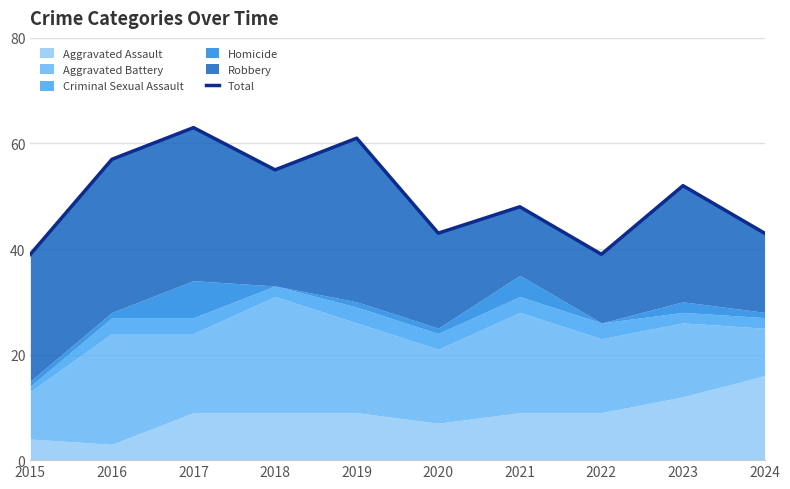

Rank the categories by value from highest to lowest.

2017, 2019, 2016, 2018, 2023, 2021, 2020, 2024, 2015, 2022